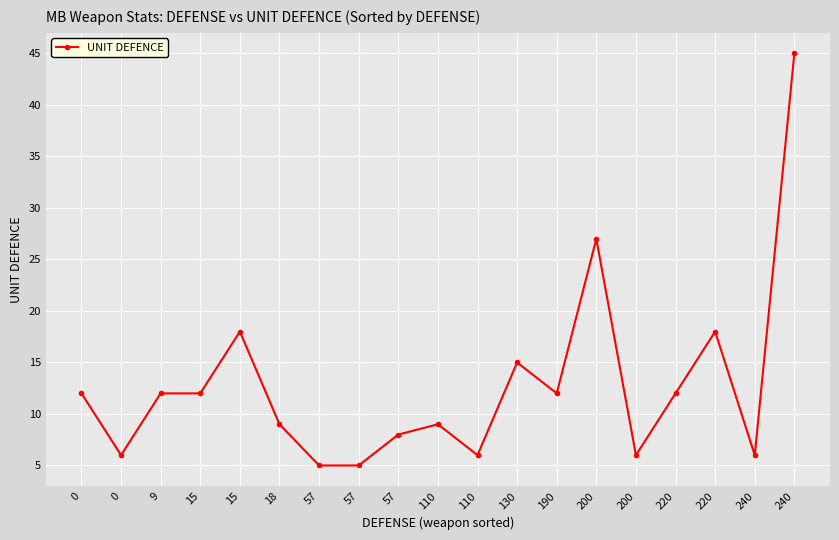

Count the number of data series in this chart.

1